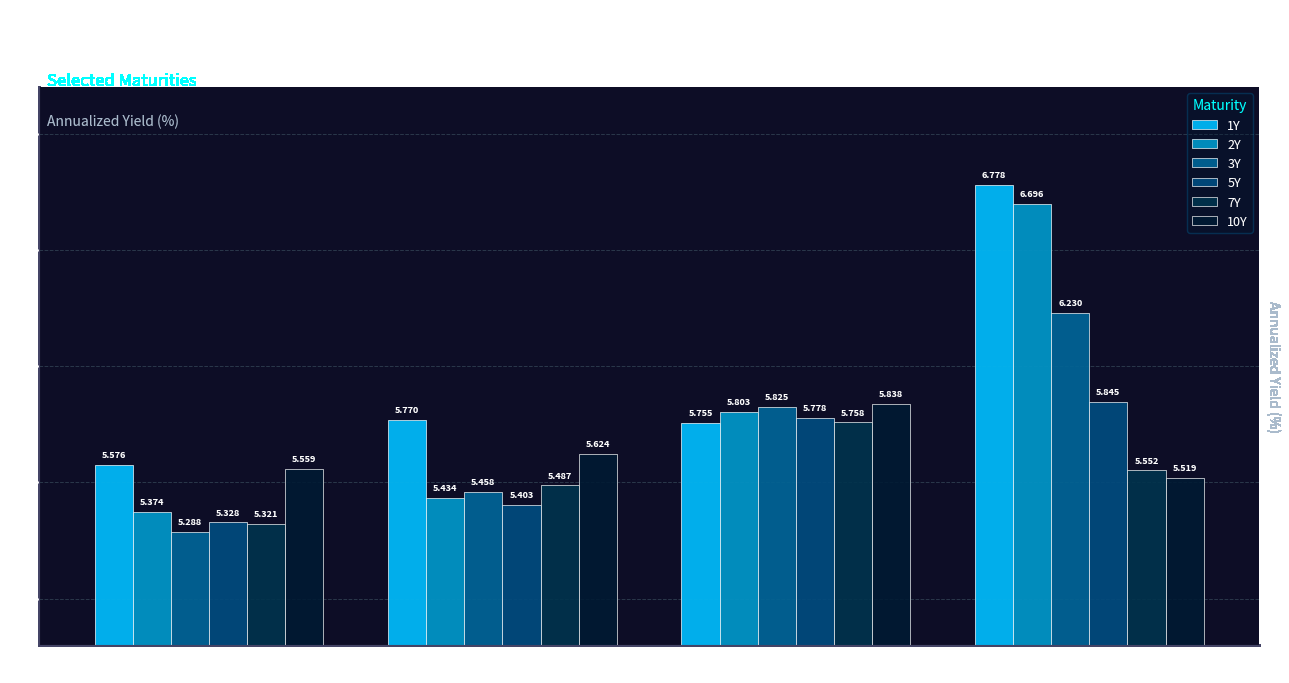

What position from the right is 1Month Ago?

3